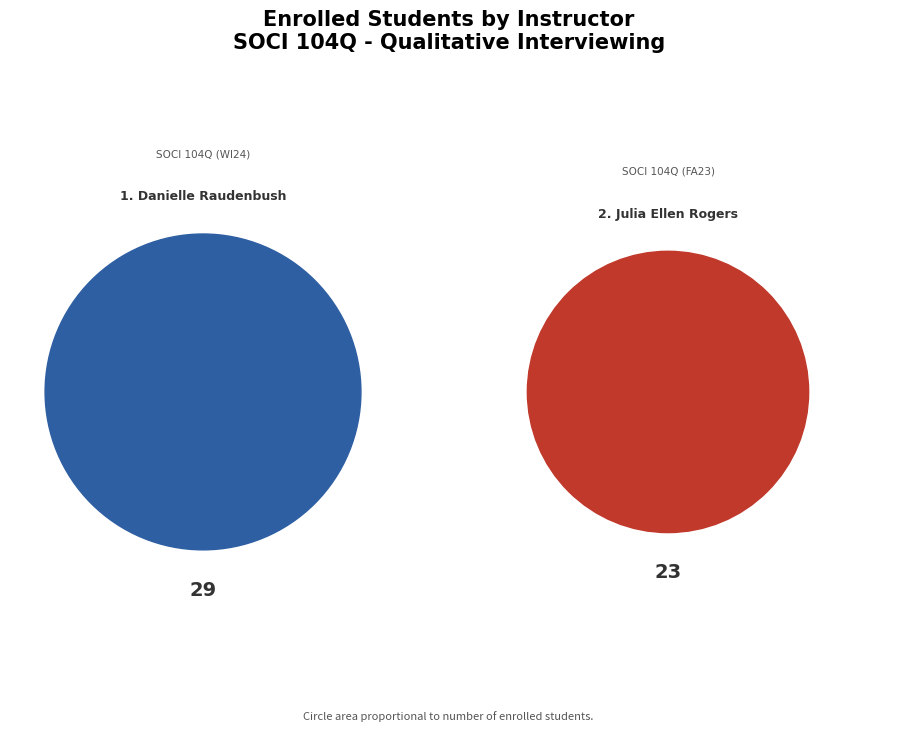

To the nearest percent, what is the difference between the Julia Ellen Rogers and Danielle Raudenbush slice percentages?

12%